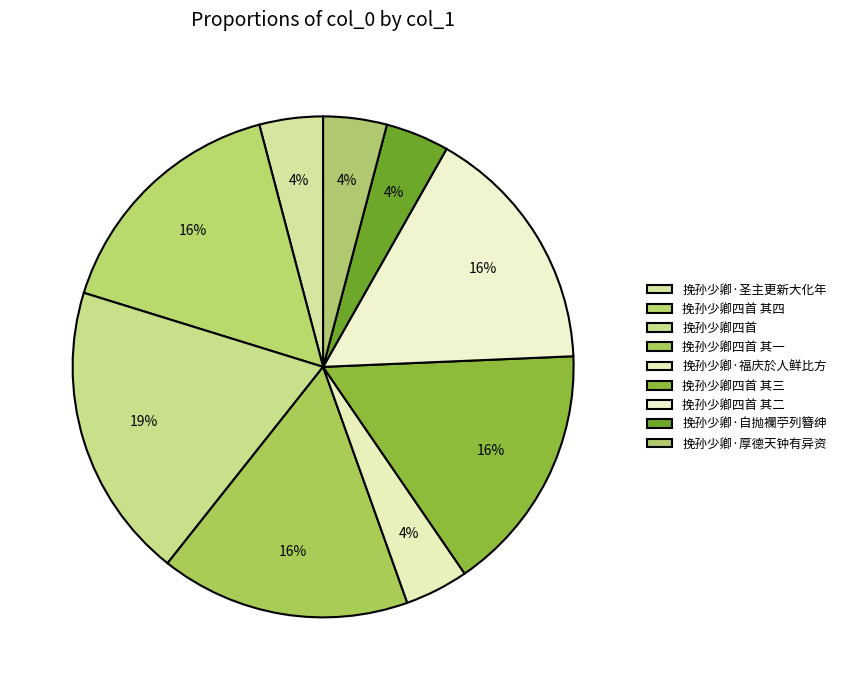

How many slices are in this pie chart?

9